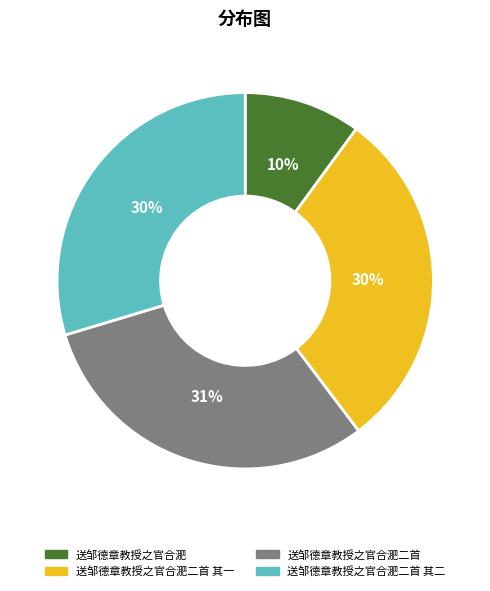

What is the ratio of the value at 送邹德章教授之官合淝二首 其一 to the value at 送邹德章教授之官合淝?

3.0